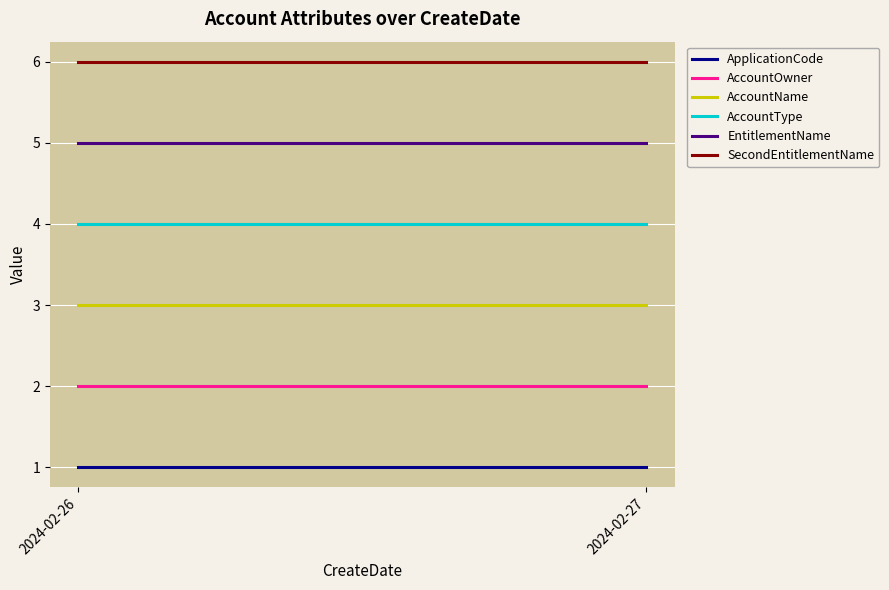

At which category is the sum across all series the highest?

2024-02-26